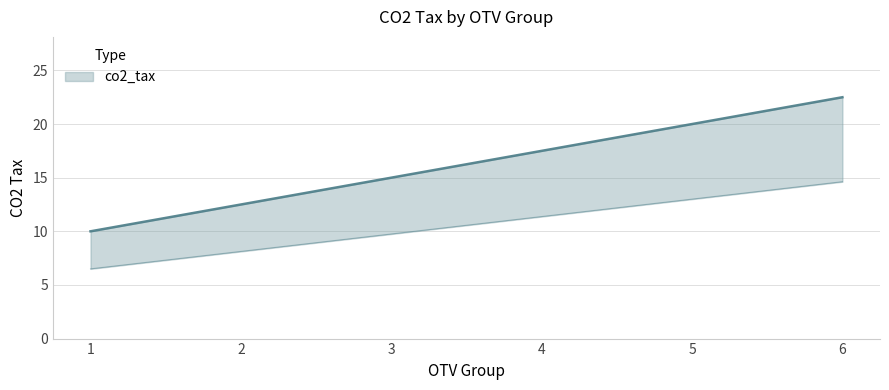

What is the value of the 3rd point from the left?

15.0